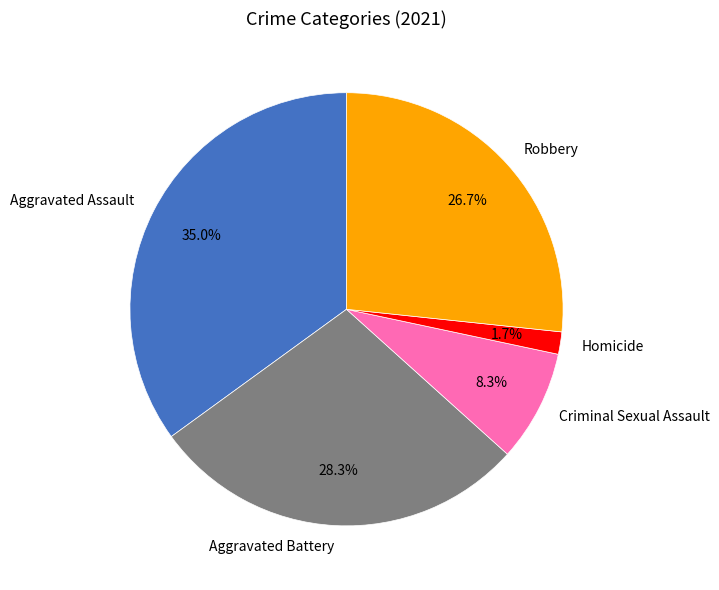

Count the number of slices in the pie.

5